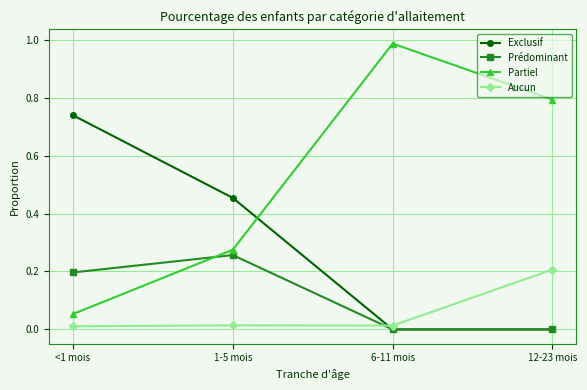

The Exclusif series shows 0.0 at 6-11 mois. True or false?

True